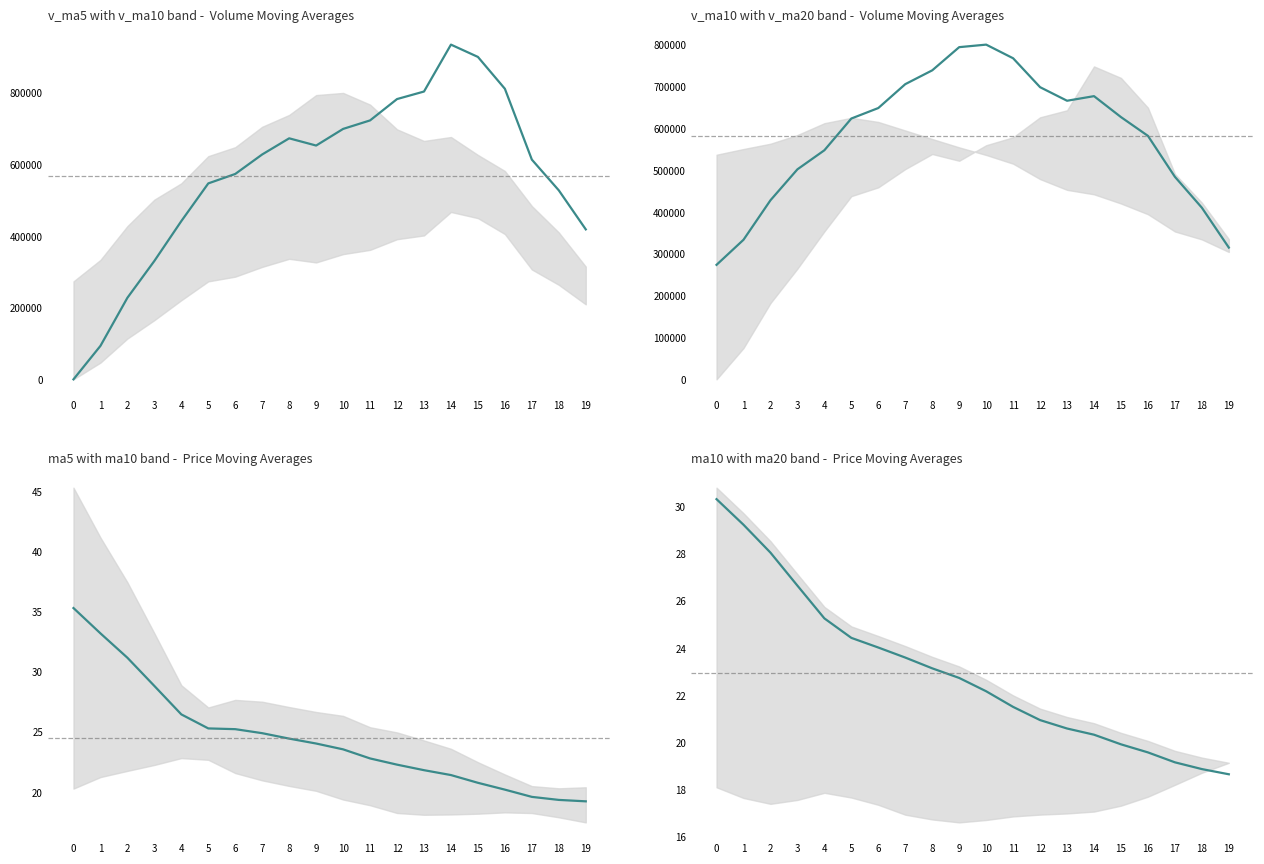

The v_ma5 series shows 811924.2 at 16. True or false?

True